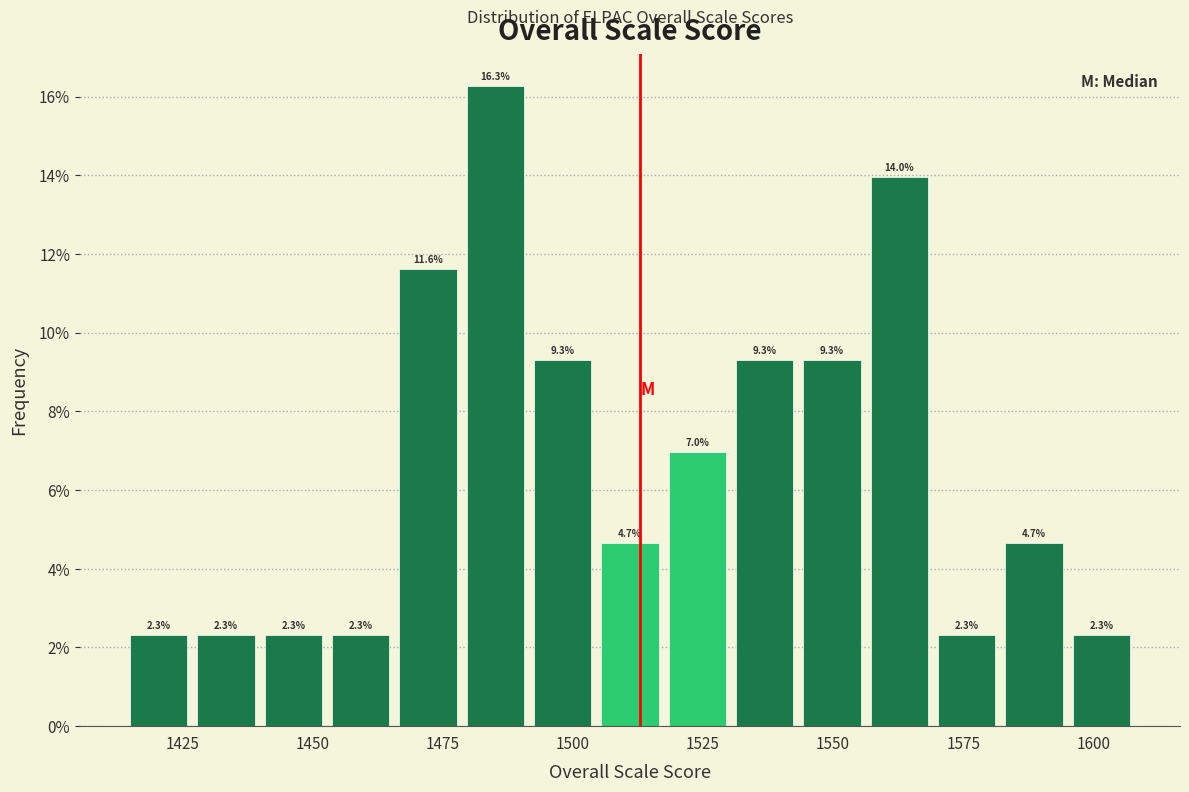

Read against the x-axis, roughly where is the centre of the tallest bar?

1485